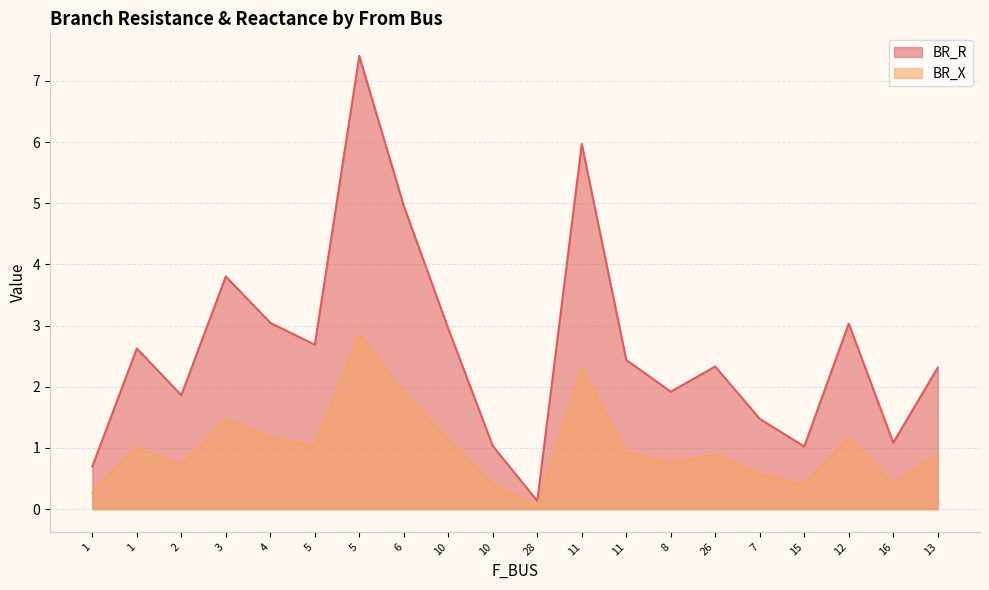

Does the chart display data point markers on the line(s)?

No